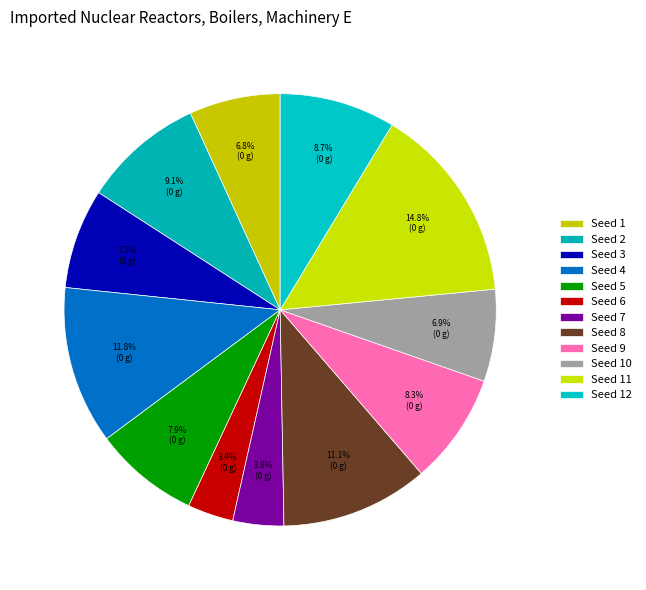

To the nearest percent, what is the average slice percentage?

8%